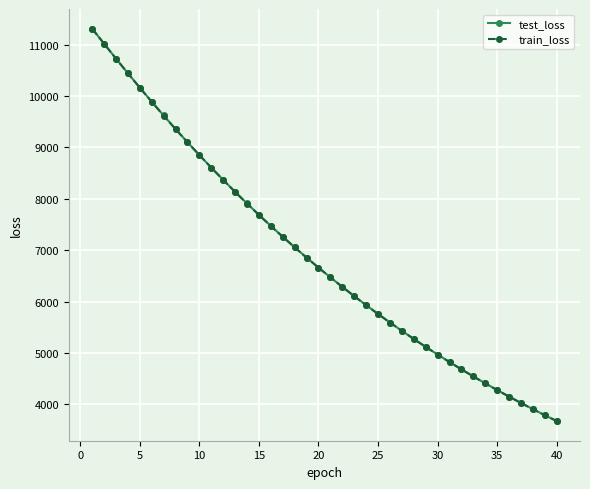

What is the value of the train_loss point at the 18th from the left?

7056.0